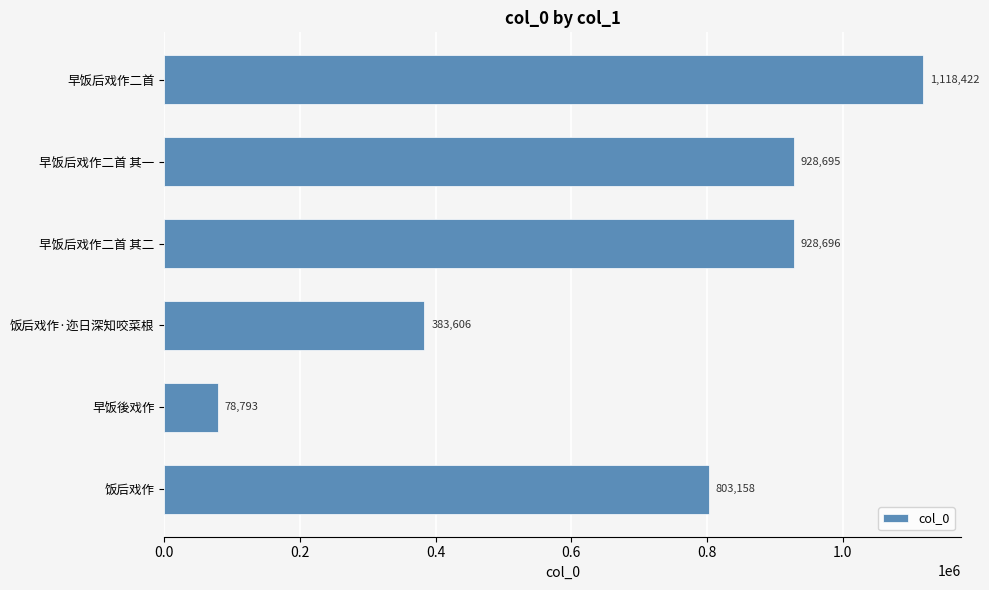

What is the approximate value at 早饭后戏作二首?

1118422